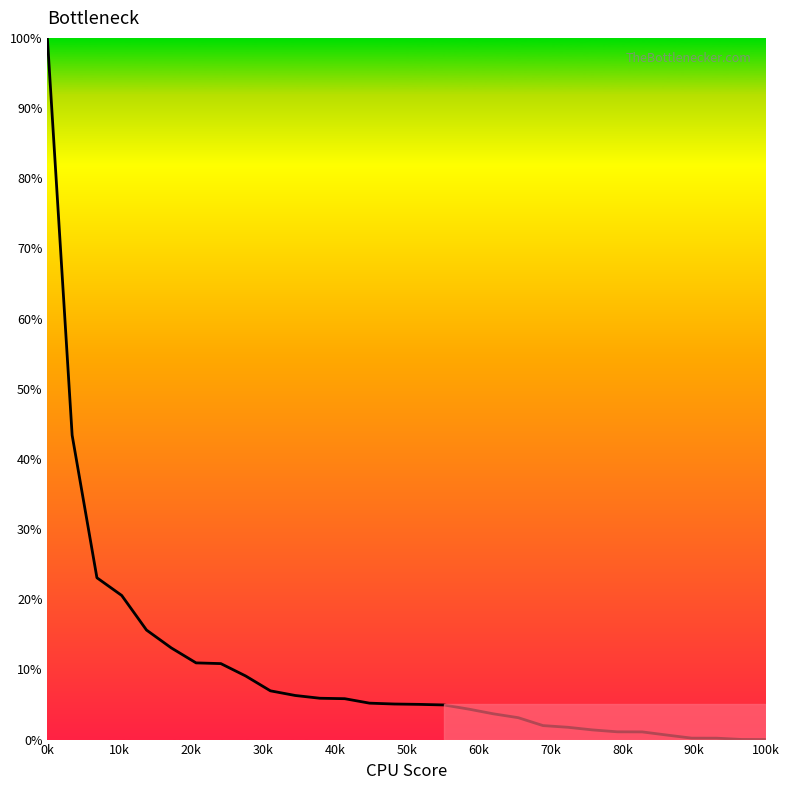

What is the maximum value shown in the chart?

100.0